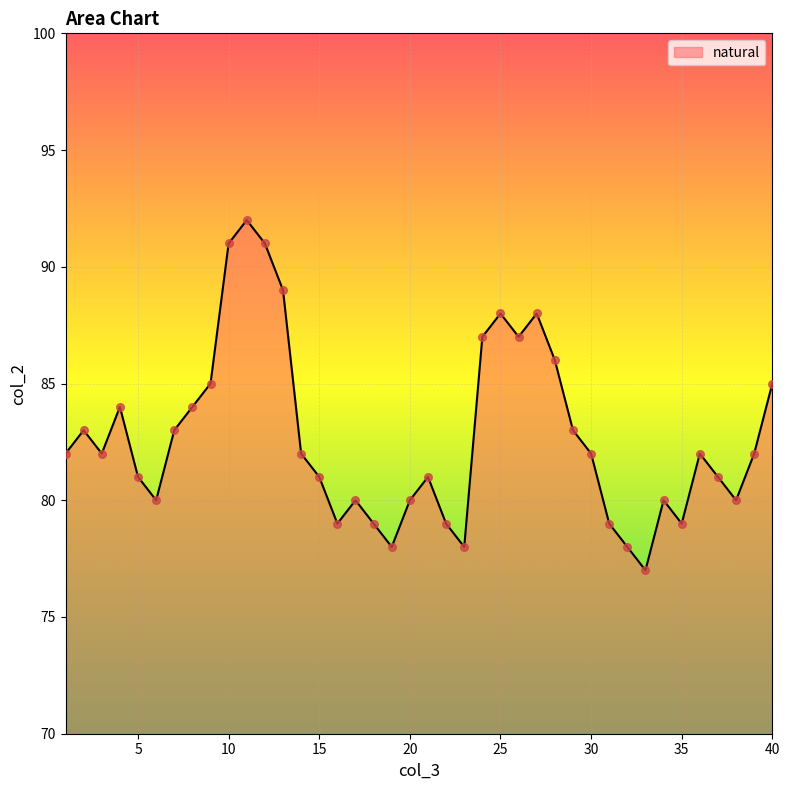

What is the greatest value displayed?

92